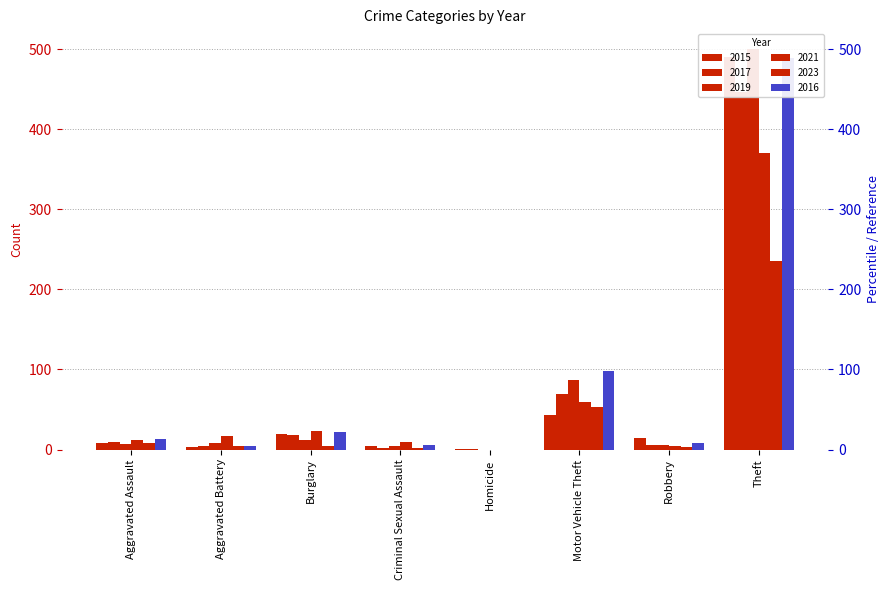

What is the difference between the highest and lowest values at Robbery?

12